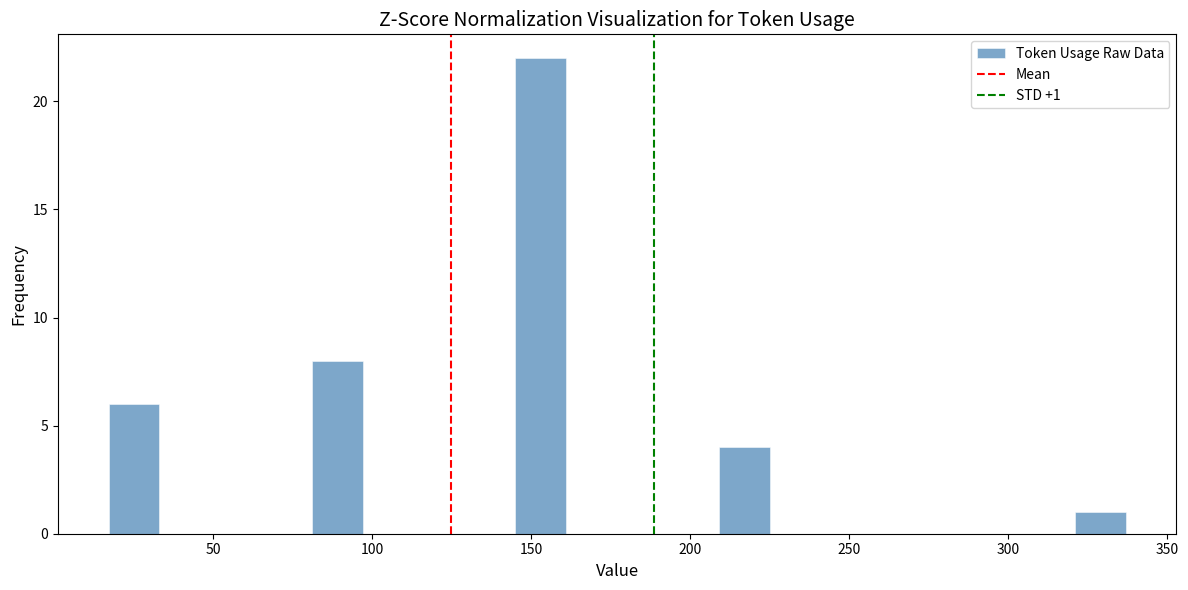

Around what value on the x-axis is the tallest bar? Give the approximate position of its centre, as read against the axis.

155